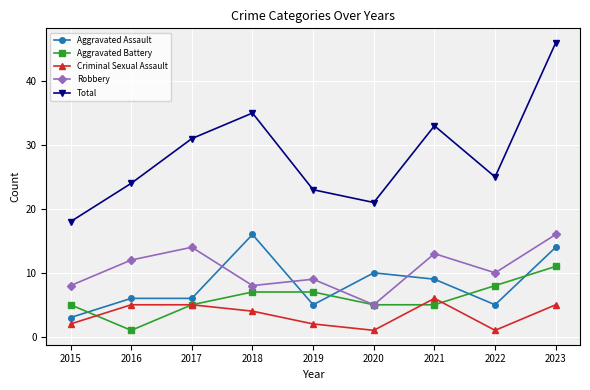

In Robbery, how many points are higher than both neighbors (excluding endpoints)?

3